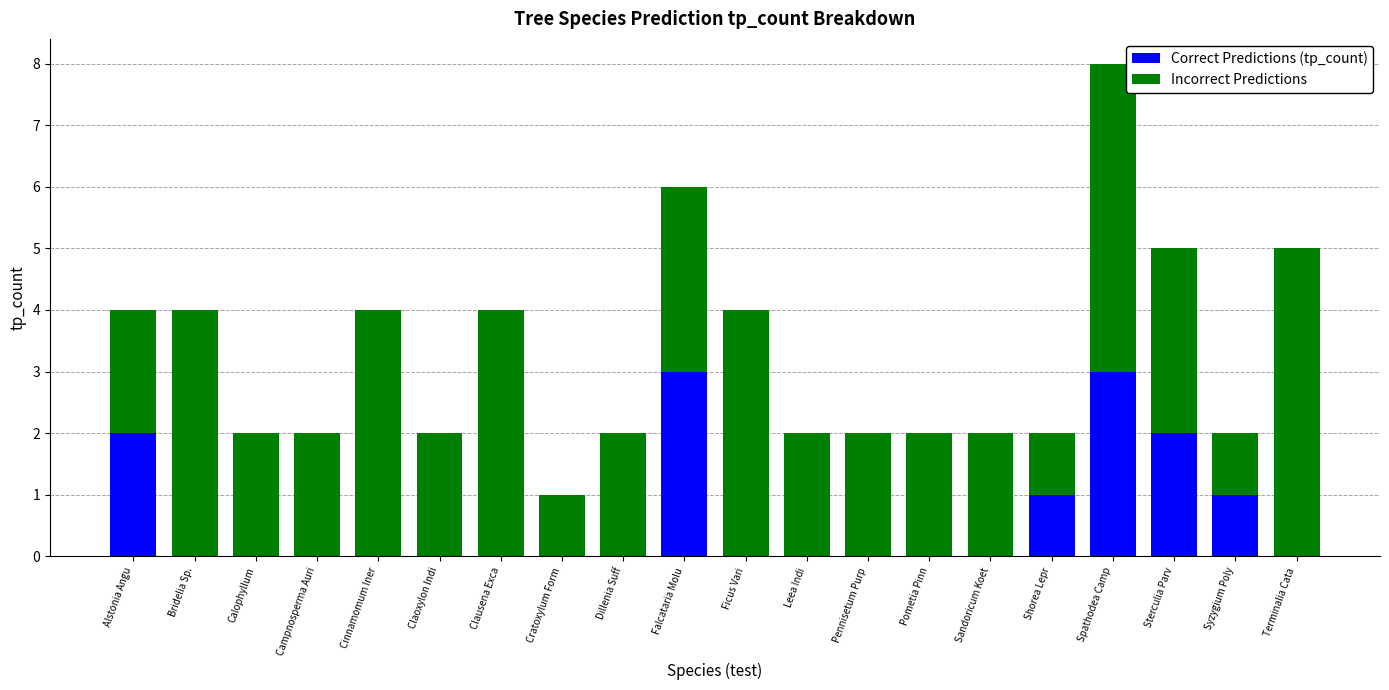

What is the sum of all Correct Predictions (tp_count) values?

12